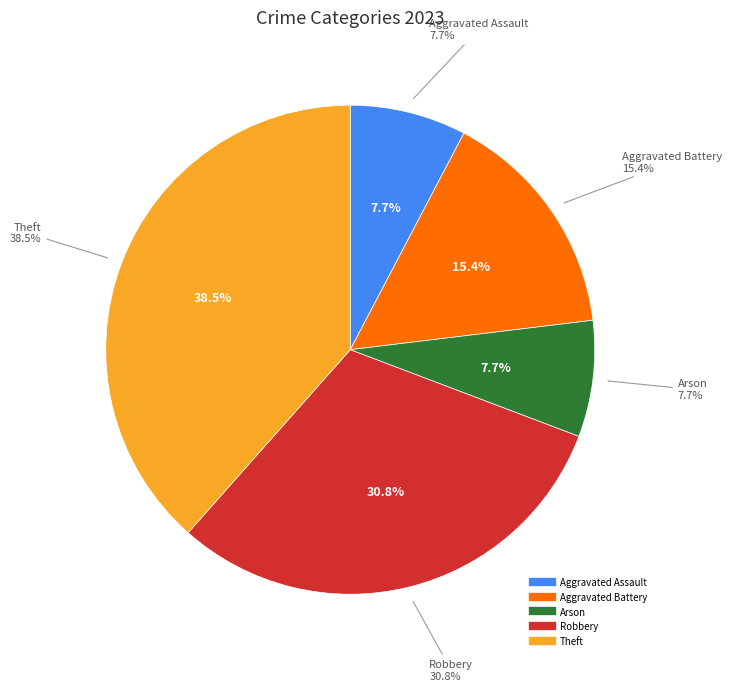

Rank the categories by value from lowest to highest.

Aggravated Assault, Arson, Aggravated Battery, Robbery, Theft